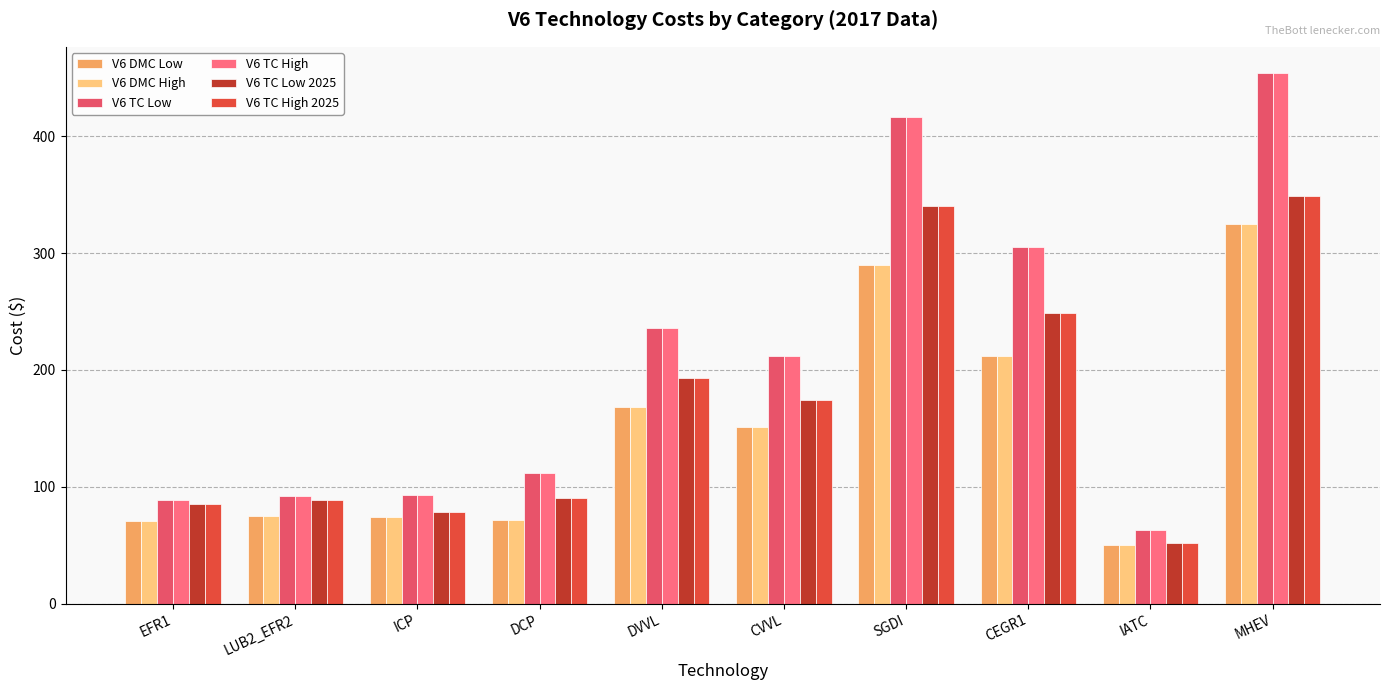

What is the maximum value for V6 TC Low 2025?

349